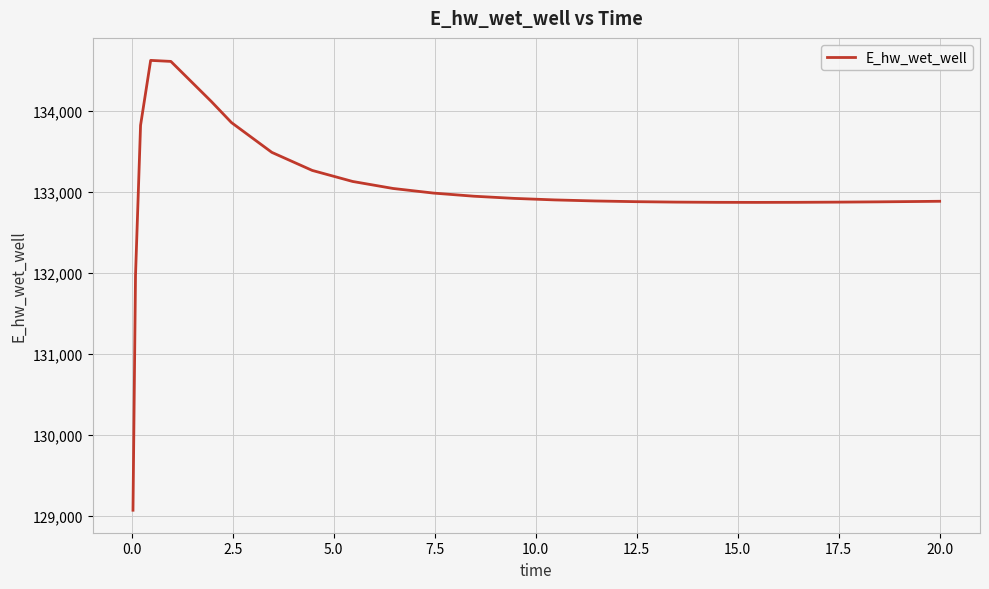

What is the difference between the maximum and minimum values?

5557.9